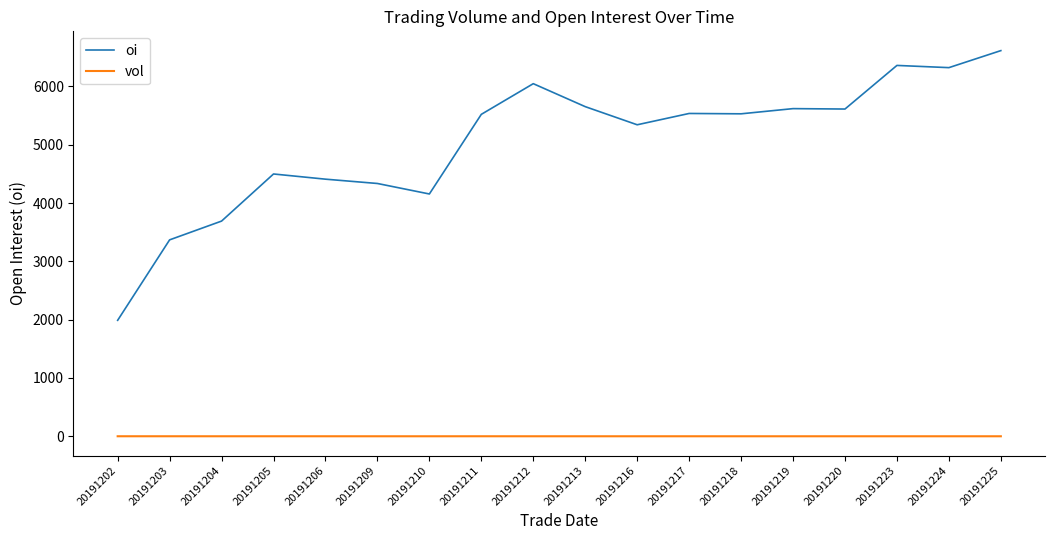

The value of oi at 20191202 is 1989.0. True or false?

True